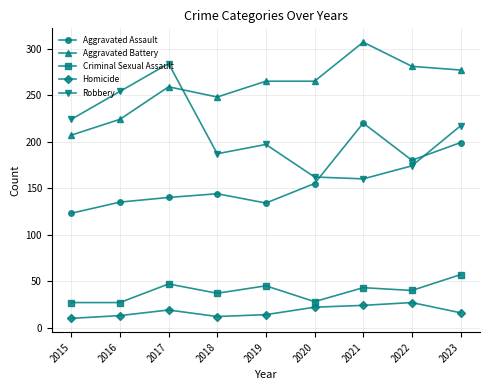

The Aggravated Assault series shows 332 at 2023. True or false?

False